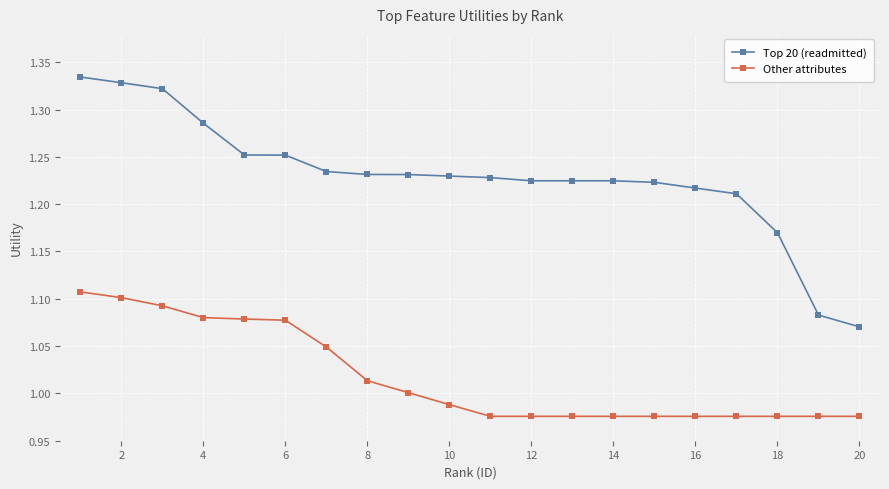

True or false: Other attributes and Top 20 (readmitted) cross at least once.

False